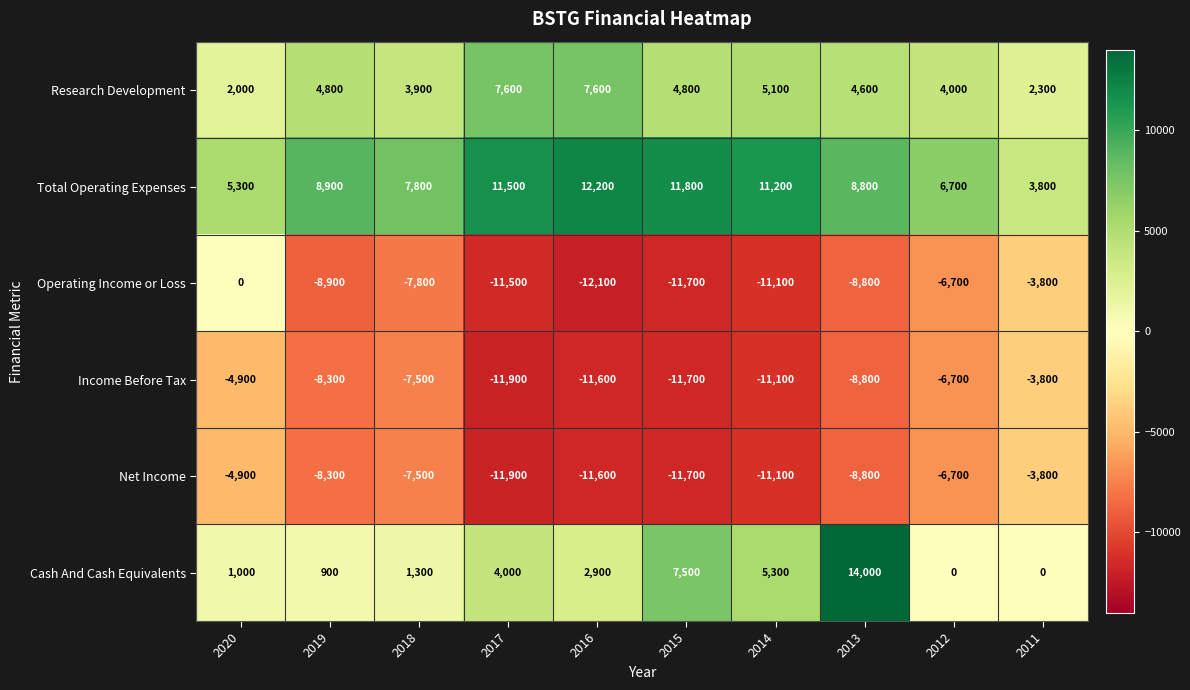

Which series has the widest spread of values?

Cash And Cash Equivalents